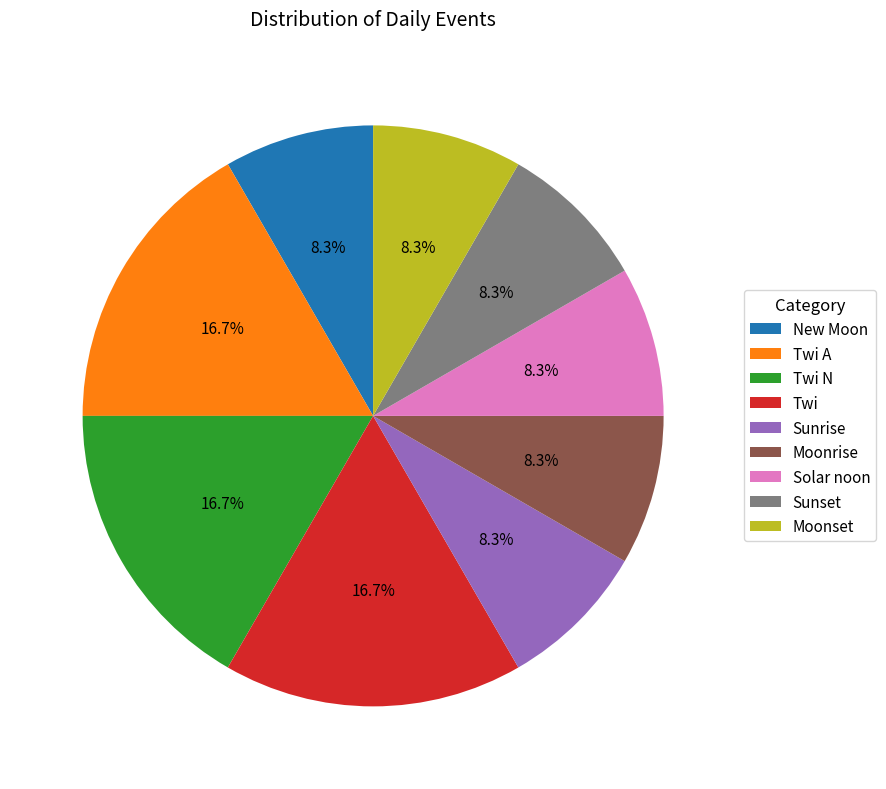

What is the ratio of the value at Sunrise to the value at New Moon?

1.0